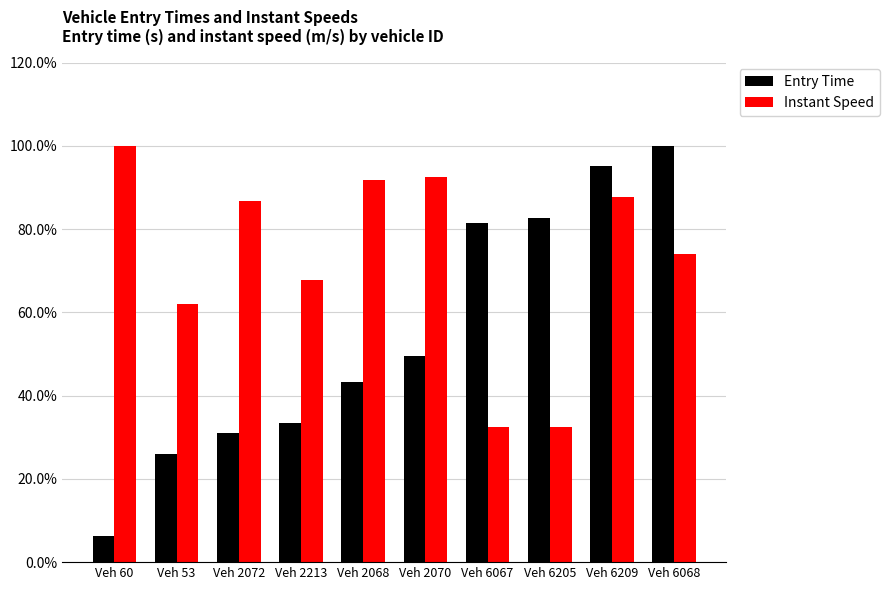

Is it true that Entry Time equals 81.5 at Veh 6067?

True